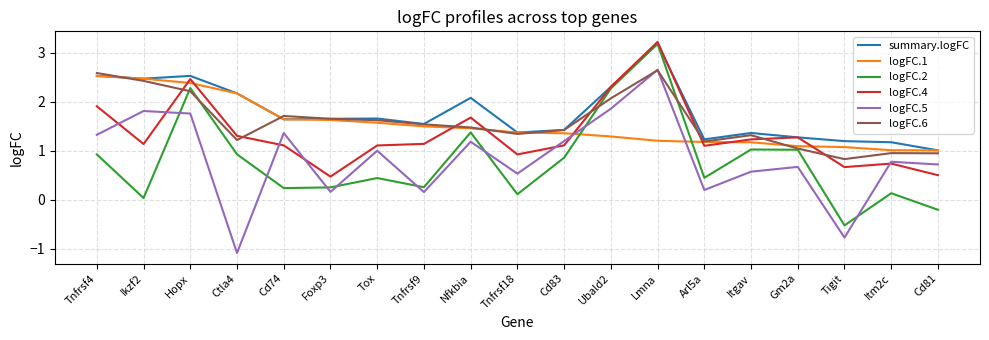

Which series has the largest total across all categories?

summary.logFC